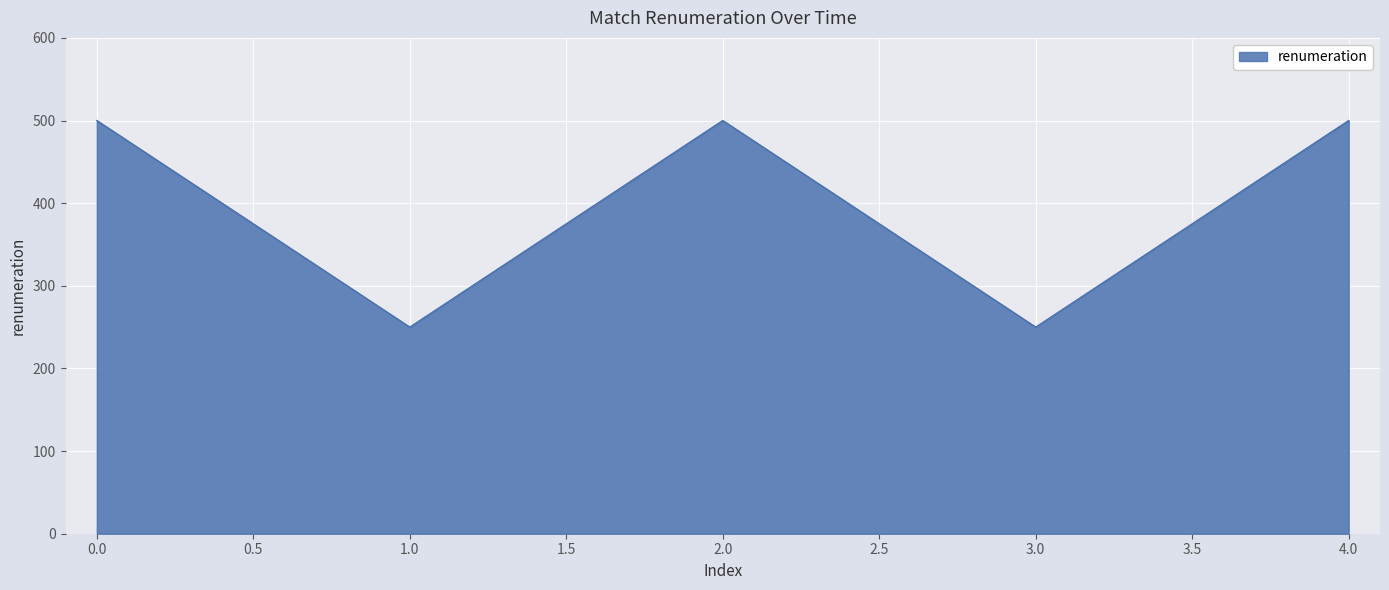

The value at 0.0 is 500. True or false?

True